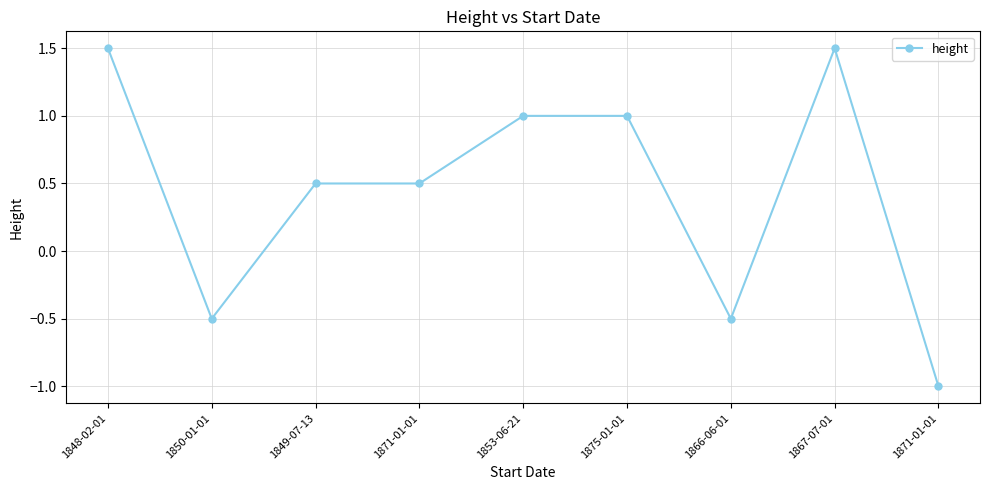

Reading right to left, list all the values displayed in this chart.

-1.0	1.5	-0.5	1.0	1.0	0.5	0.5	-0.5	1.5